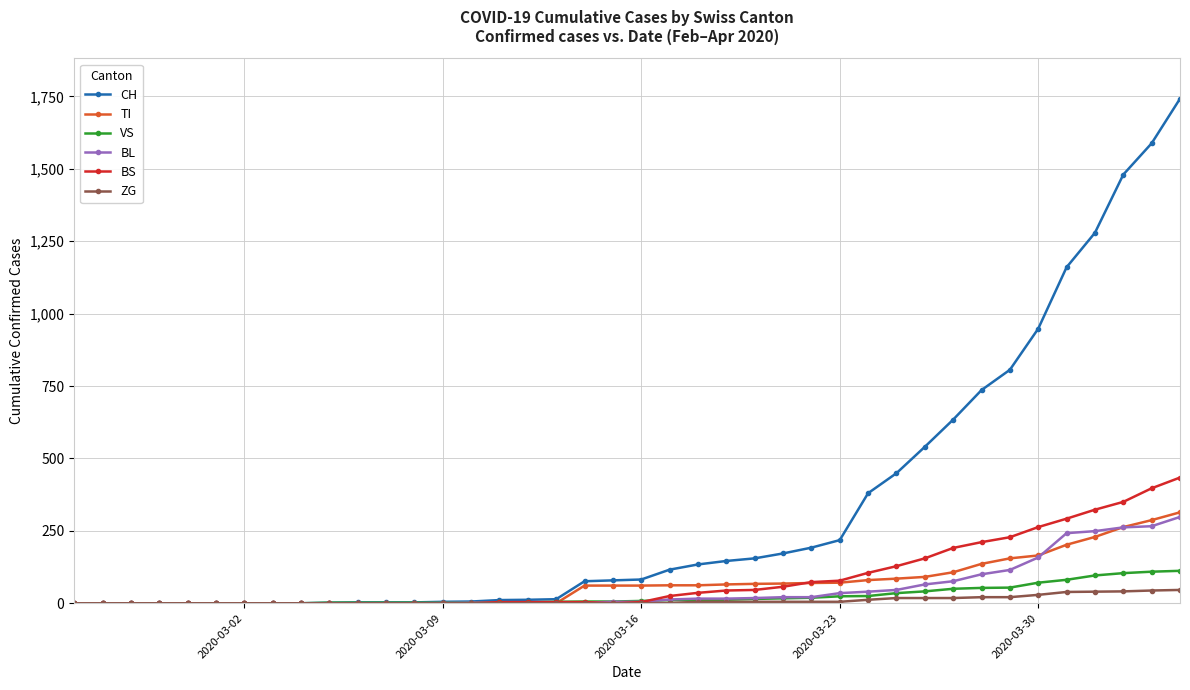

At how many categories does at least one series exceed 1579?

2